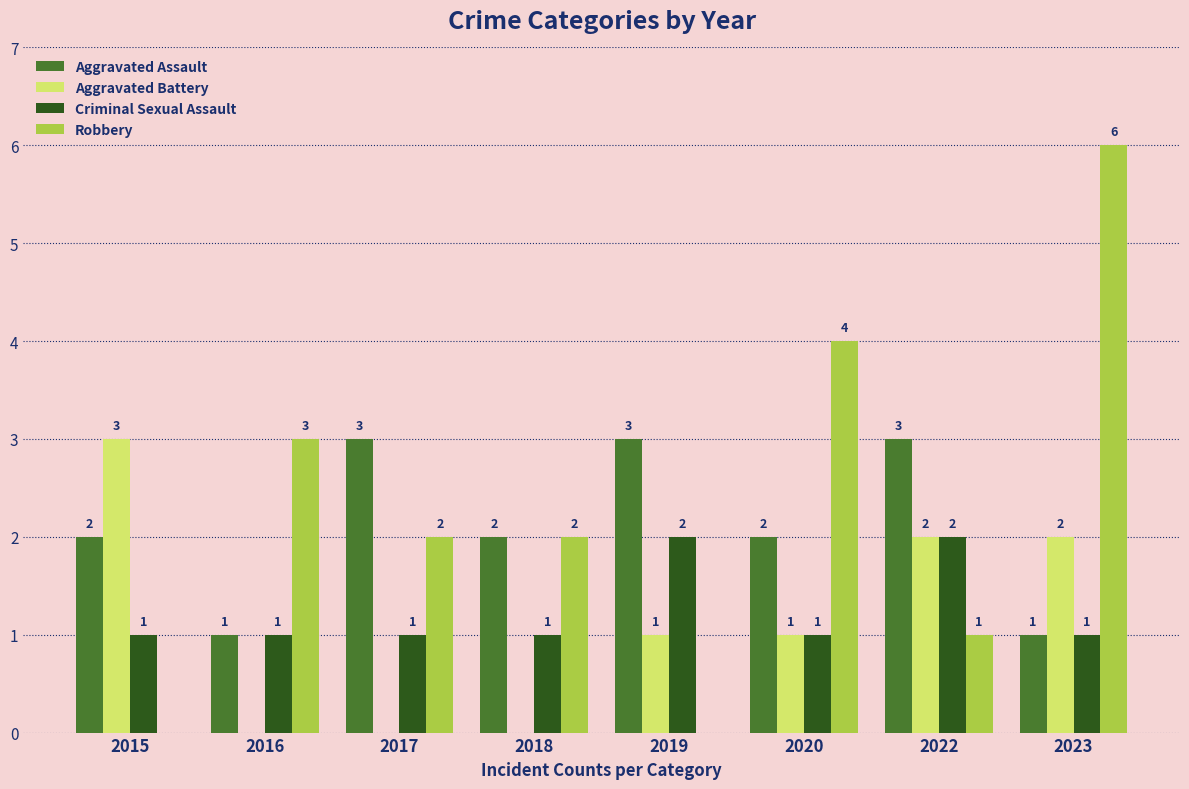

Is the value of Robbery at 2016 greater than the value of Criminal Sexual Assault at 2017?

Yes